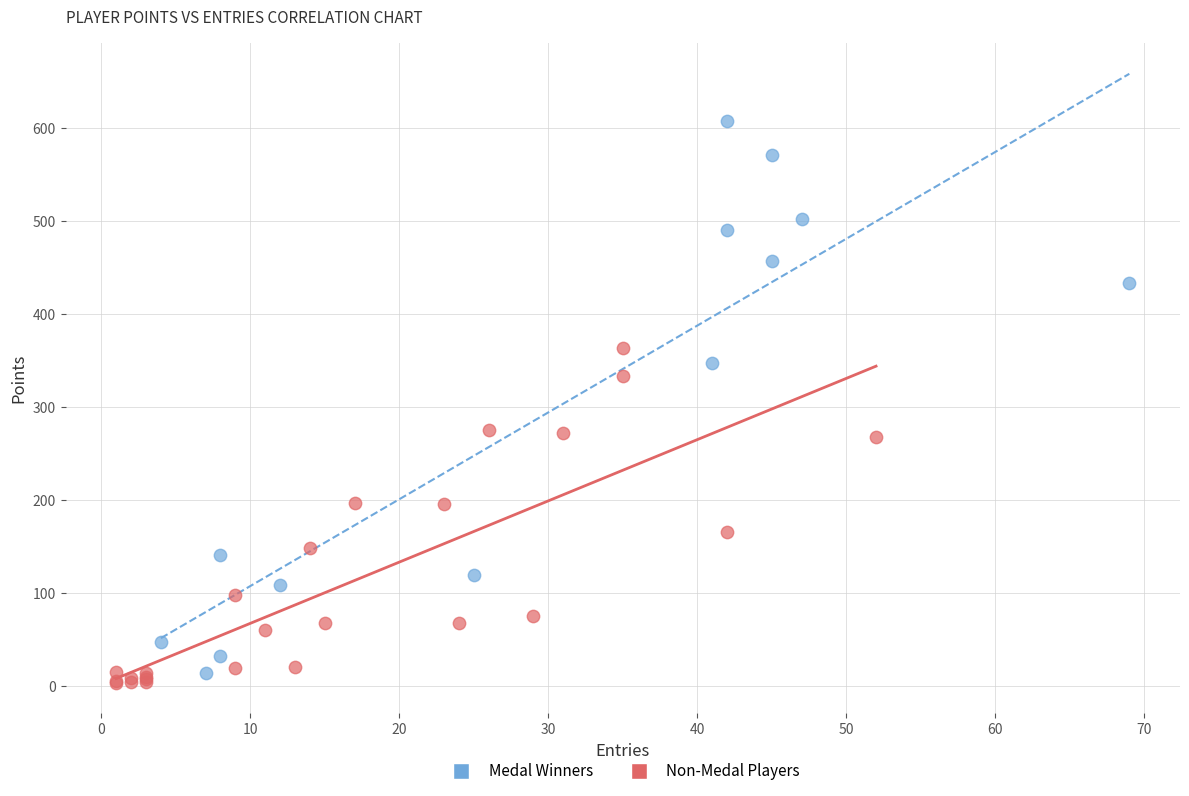

Which series has the widest spread of Y values?

Medal Winners